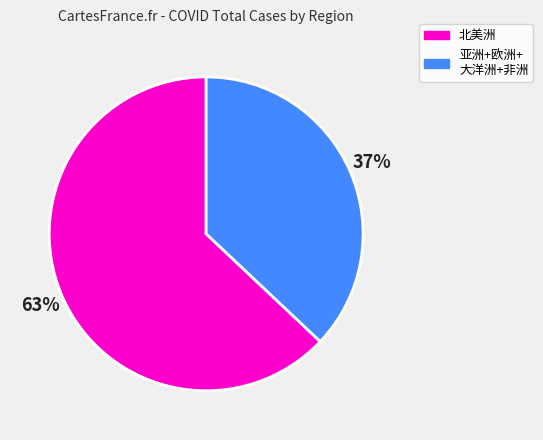

To the nearest percent, what is the difference between the largest and smallest slice percentages?

26%